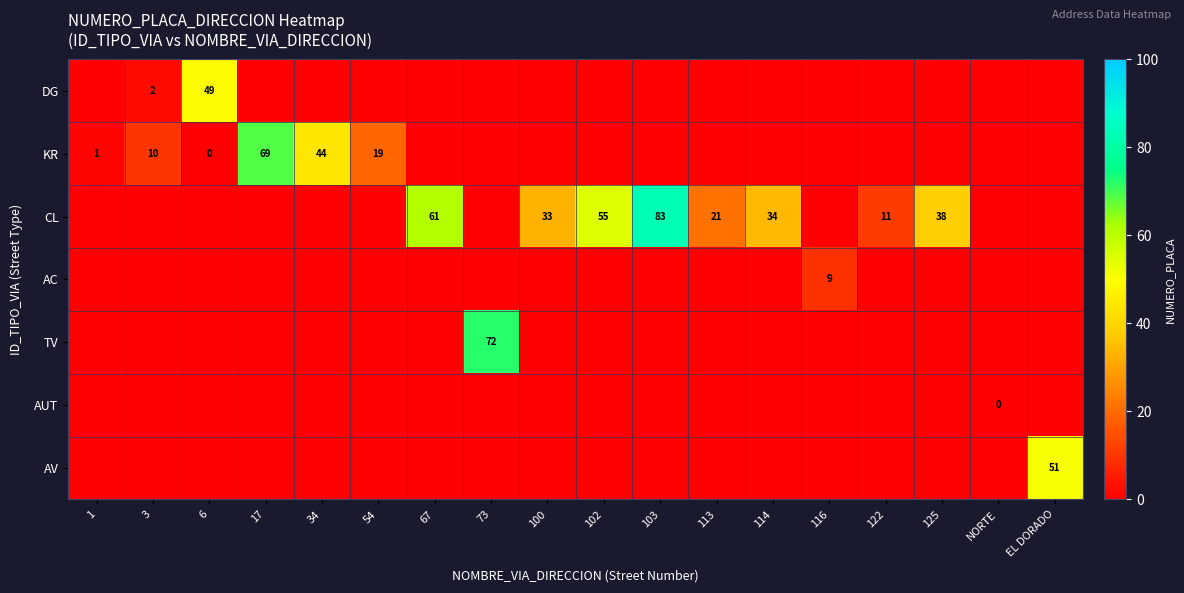

Is it true that TV equals 72 at 73?

True